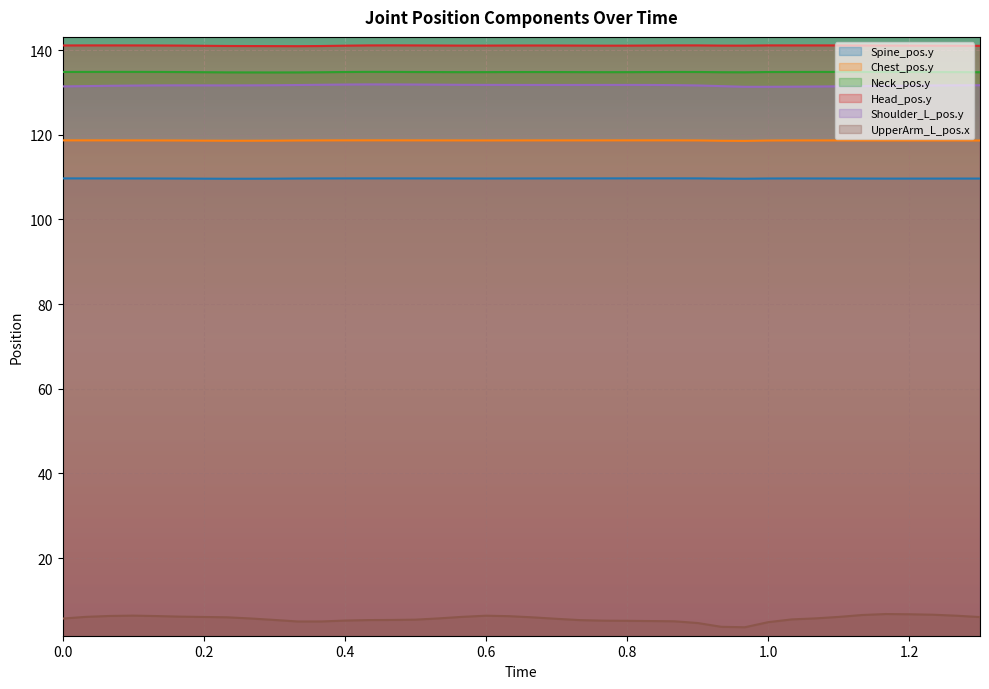

How many interior local peaks does the Neck_pos.y series have?

5